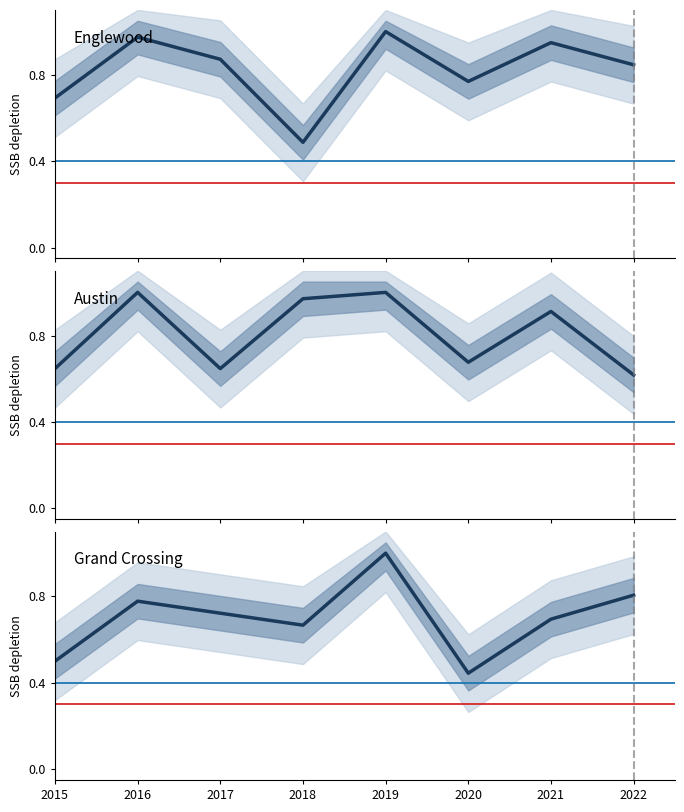

What is the average value of the Englewood series?

0.8